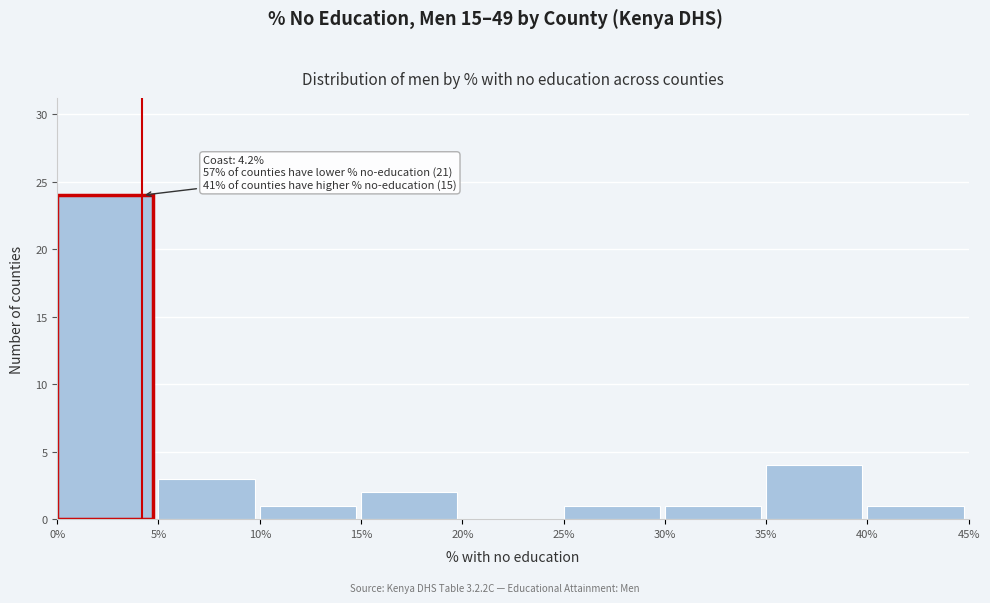

Which range on the x-axis has the tallest bar?

0% to 5%